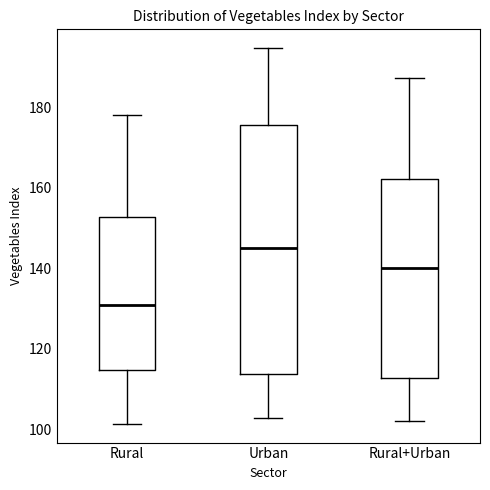

Where does the lower whisker of the box for Rural+Urban end on the y-axis? The values are not printed on the chart, so give them approximately, as read against the axis.

102